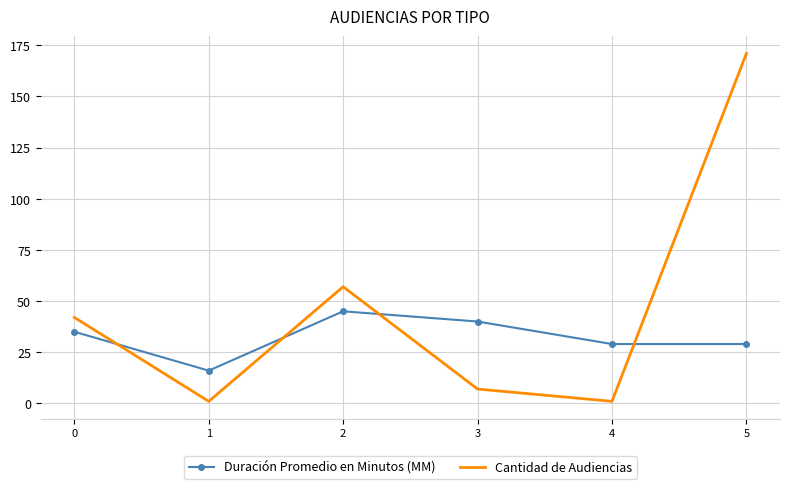

At which category is the sum across all series the highest?

5